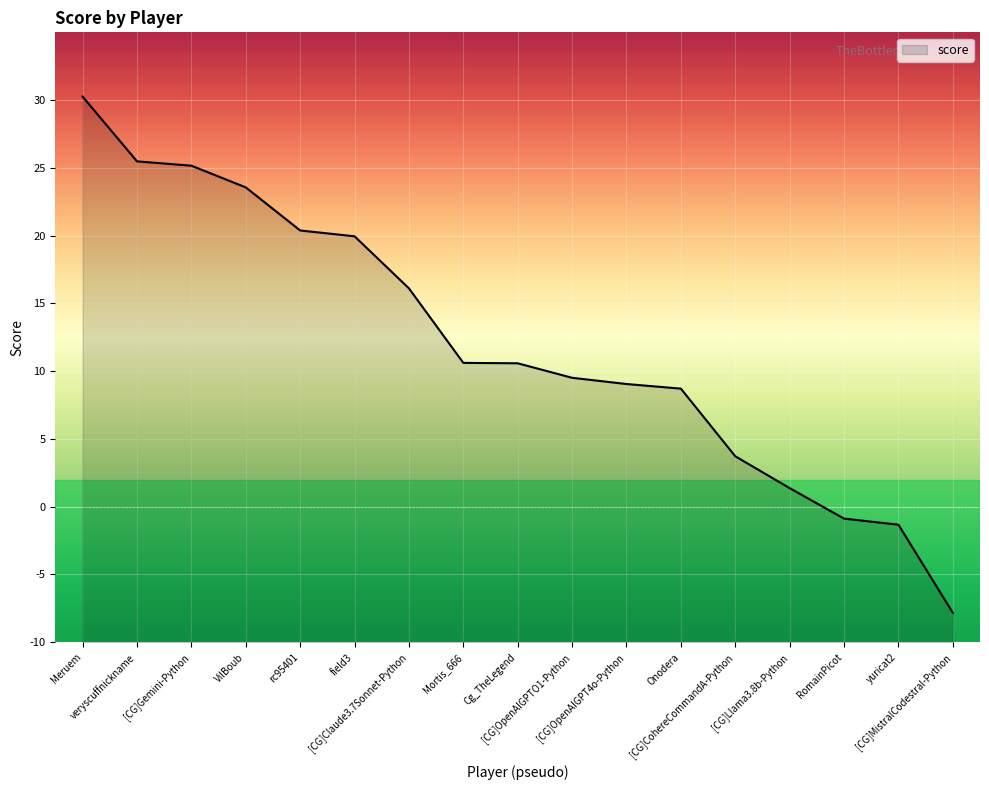

How many values are below 10?

8